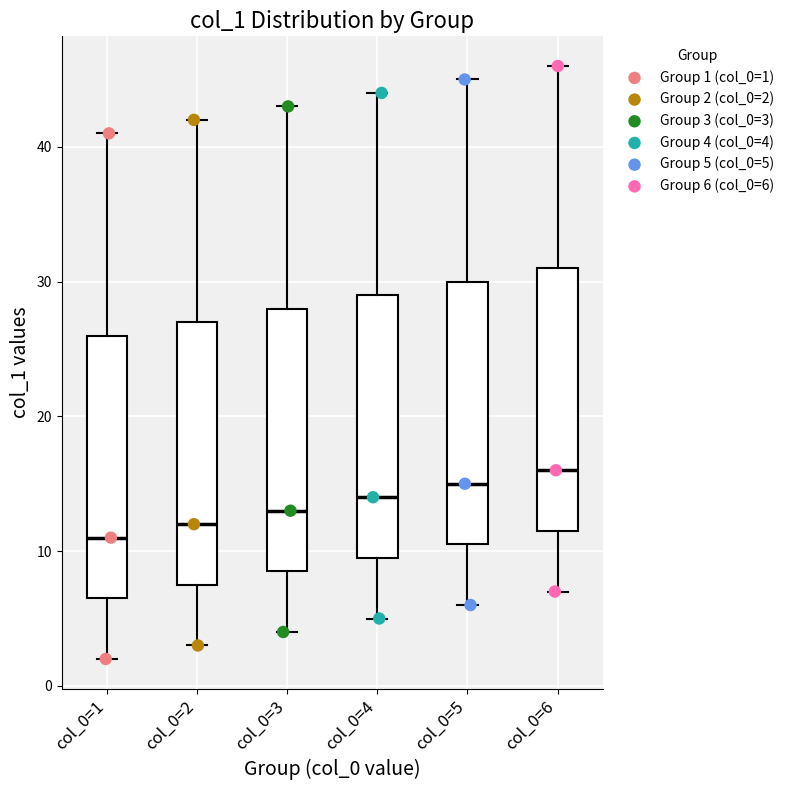

Reading left to right, read every box against the y-axis: the position of its median line, the range the box covers, and the ends of its whiskers. The values are not printed on the chart, so give them approximately, as read against the axis.

col_0=1: median 11, box 7 to 26, whiskers 2 to 41
col_0=2: median 12, box 8 to 27, whiskers 3 to 42
col_0=3: median 13, box 9 to 28, whiskers 4 to 43
col_0=4: median 14, box 10 to 29, whiskers 5 to 44
col_0=5: median 15, box 11 to 30, whiskers 6 to 45
col_0=6: median 16, box 12 to 31, whiskers 7 to 46